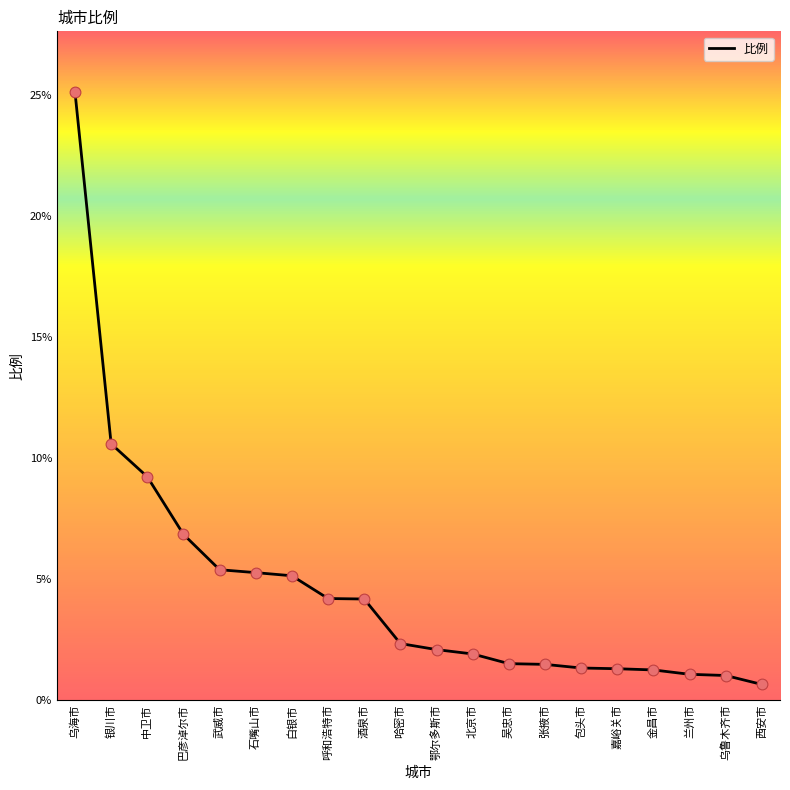

Between 中卫市 and 金昌市, which is larger?

中卫市